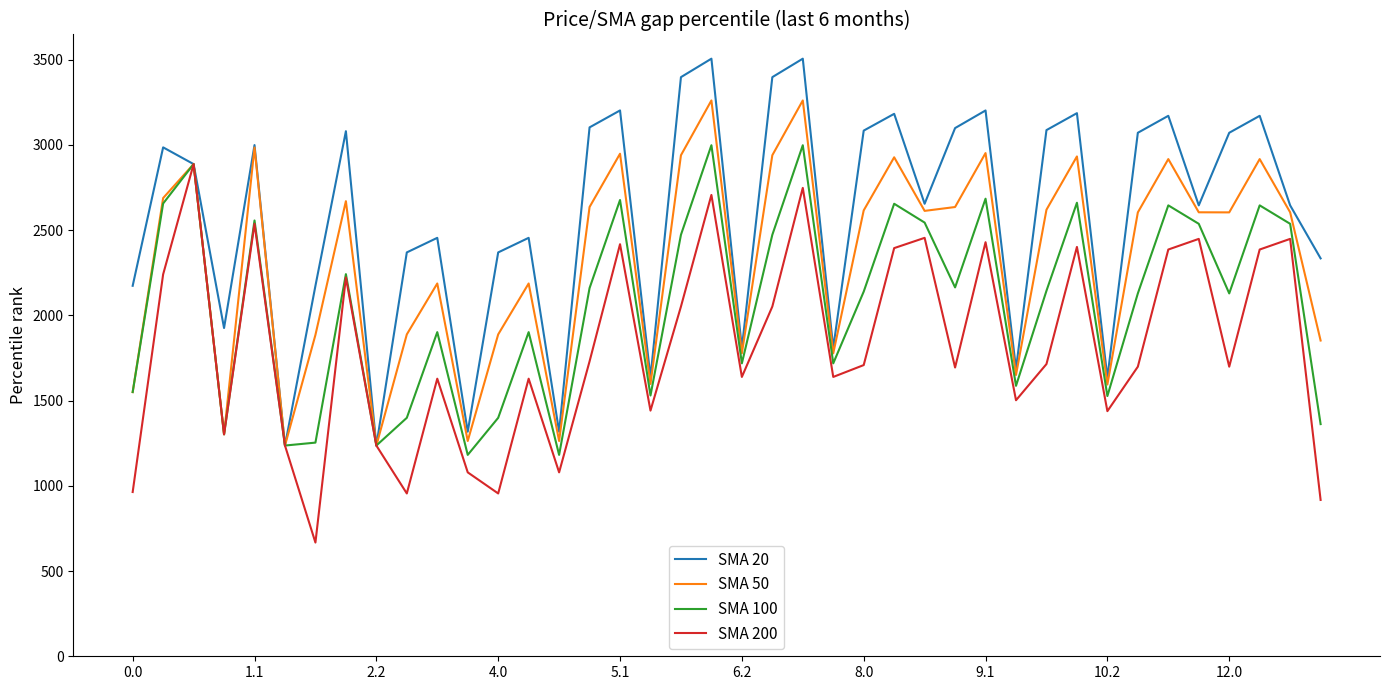

Which series has the largest range (max minus min)?

SMA 20